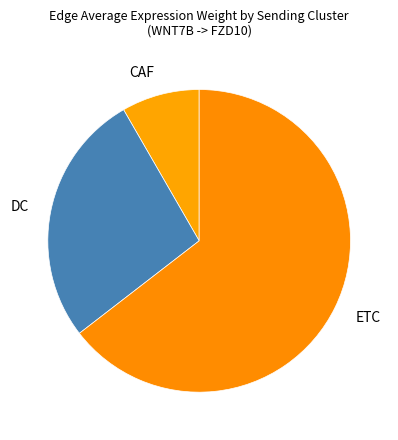

The CAF slice represents 8% of the pie. True or false?

True